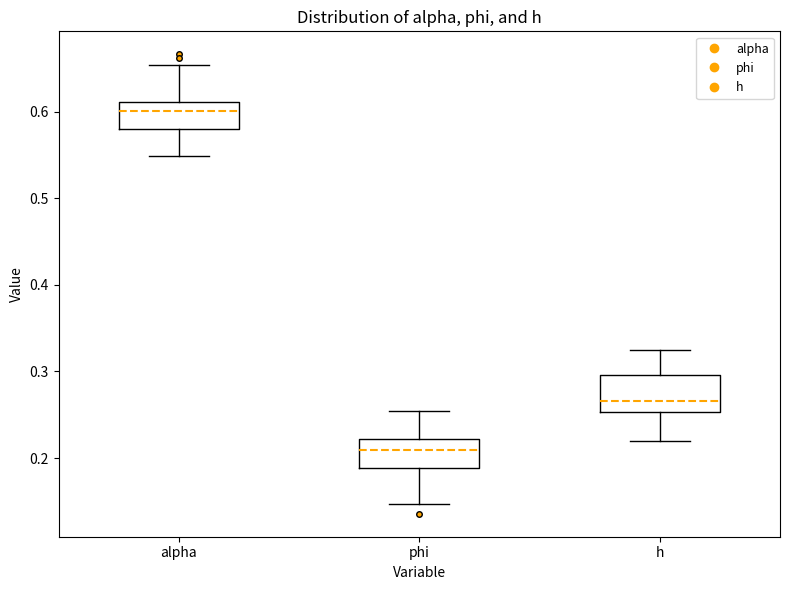

Reading left to right, read every box against the y-axis: the position of its median line, the range the box covers, and the ends of its whiskers. The values are not printed on the chart, so give them approximately, as read against the axis.

alpha: median 0.60, box 0.58 to 0.61, whiskers 0.55 to 0.65
phi: median 0.21, box 0.19 to 0.22, whiskers 0.15 to 0.25
h: median 0.27, box 0.25 to 0.30, whiskers 0.22 to 0.32